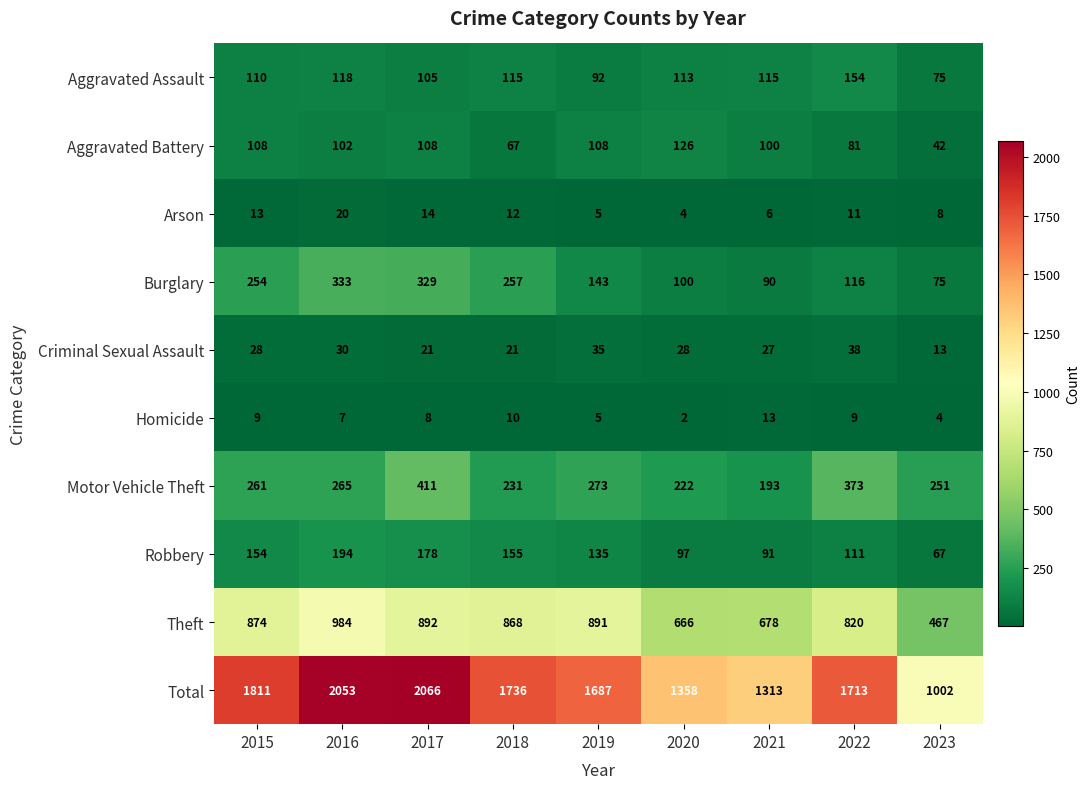

Is the value of Motor Vehicle Theft at 2019 greater than the value of Criminal Sexual Assault at 2019?

Yes